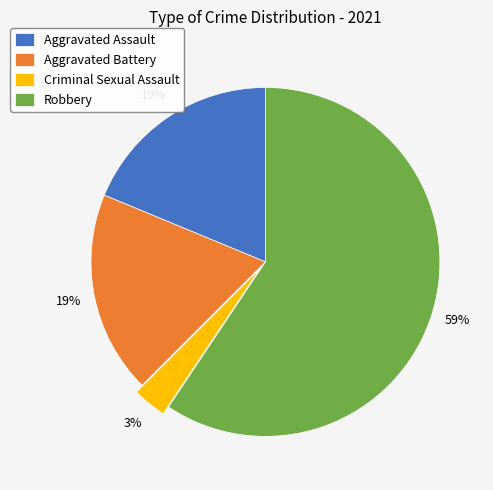

The Robbery slice represents 72% of the pie. True or false?

False